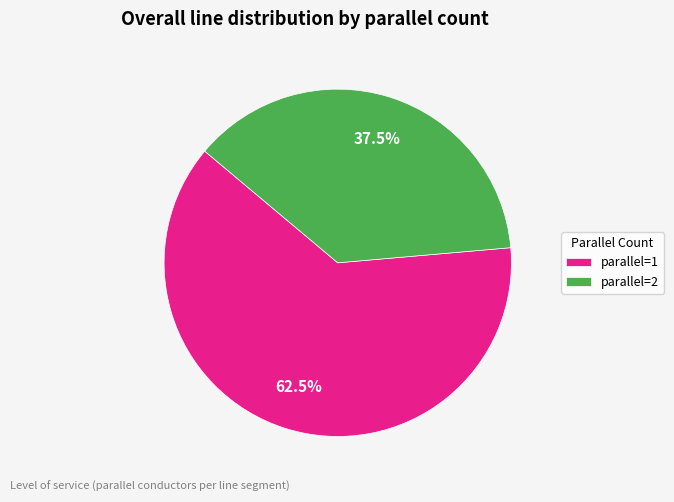

Rank the categories by value from lowest to highest.

parallel=2, parallel=1